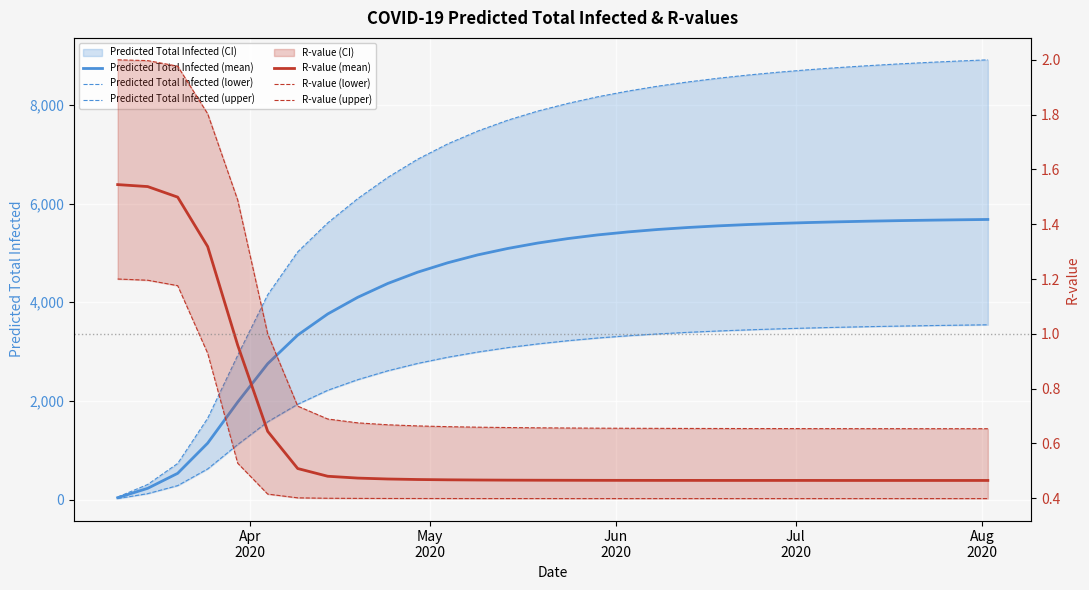

True or false: Predicted Total Infected (lower) has more than 2 interior local peaks.

False